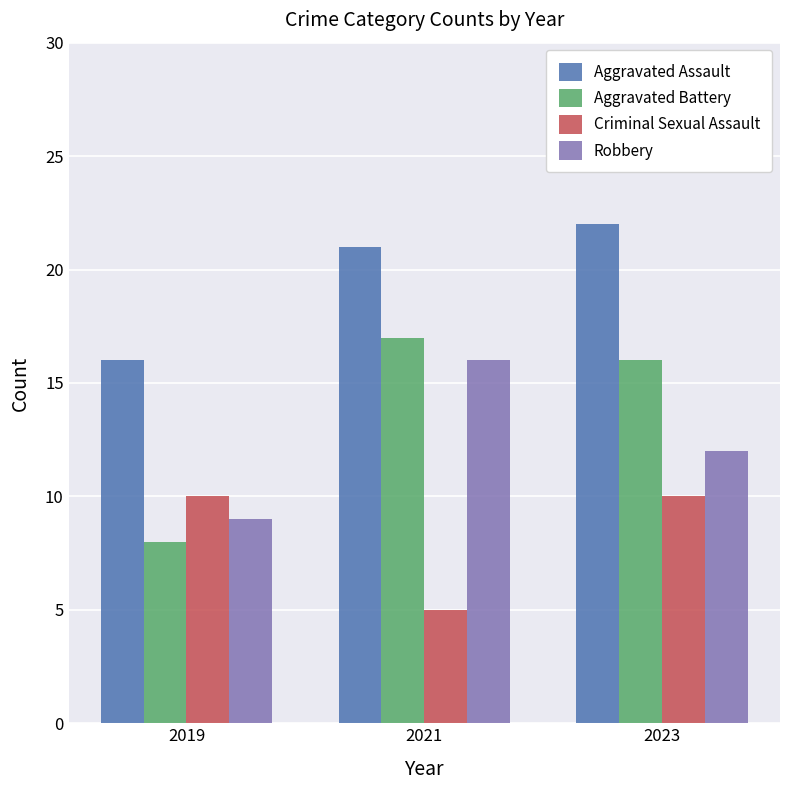

Which series has the largest range (max minus min)?

Aggravated Battery